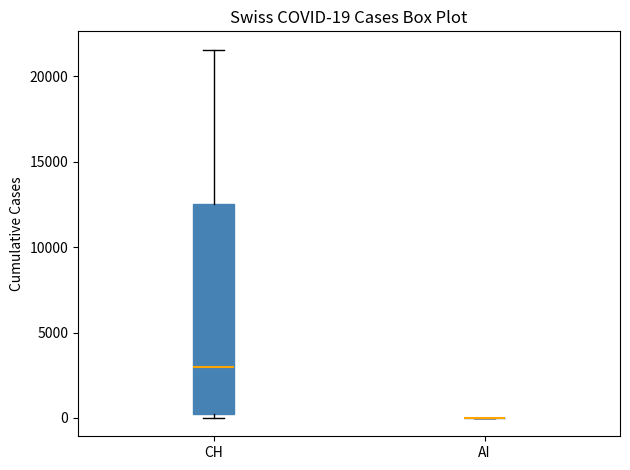

Comparing the boxes themselves (not the whiskers), which one is the tallest?

CH